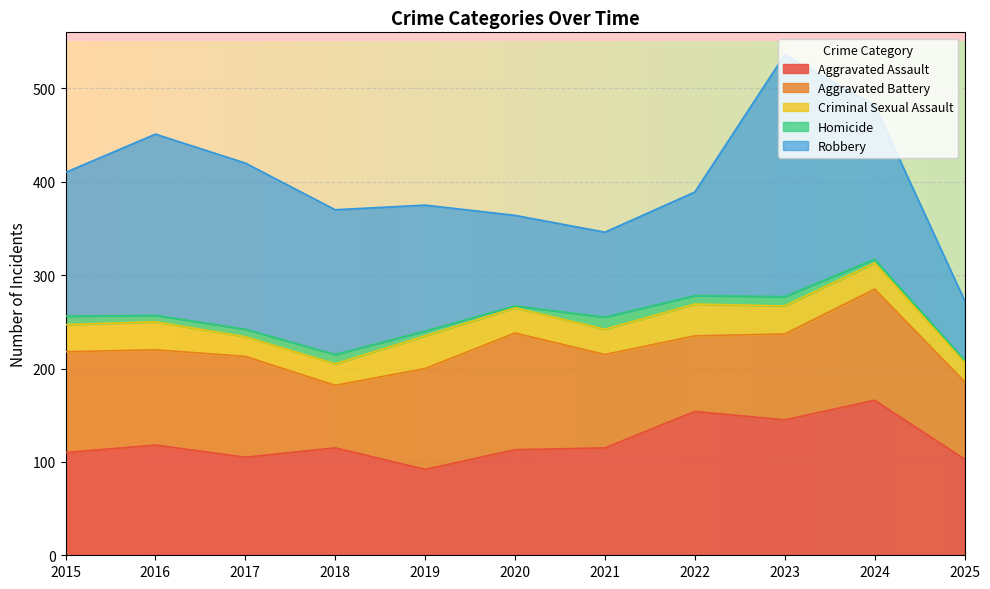

What is the sum of the Homicide values at 2020 and 2019?

7